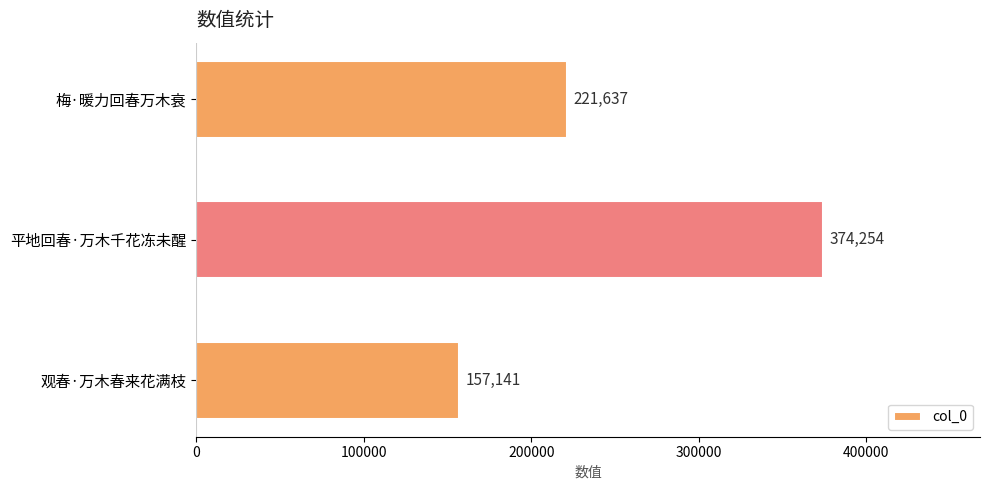

Reading bottom to top, list all the values displayed in this chart.

观春·万木春来花满枝=157141	平地回春·万木千花冻未醒=374254	梅·暖力回春万木衰=221637